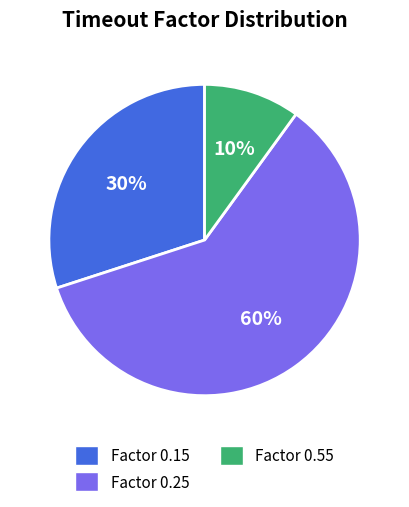

How many slices are in this pie chart?

3